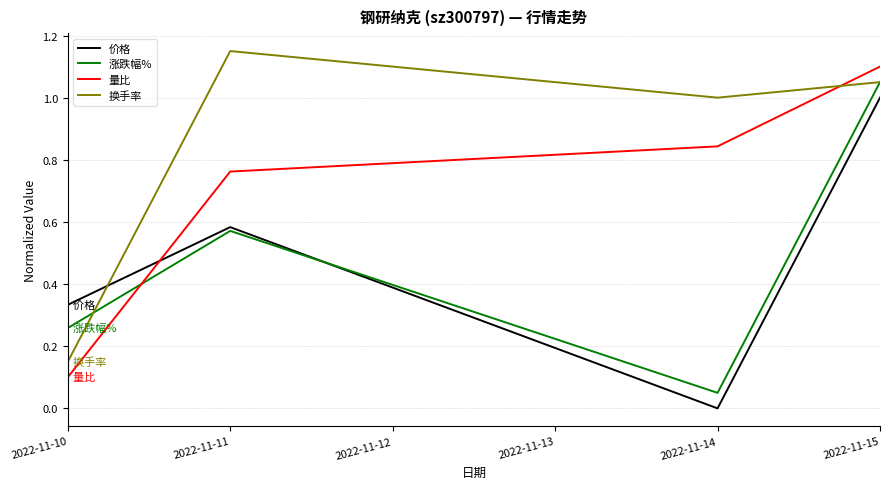

Which series changed the most between 2022-11-10 and 2022-11-15?

量比